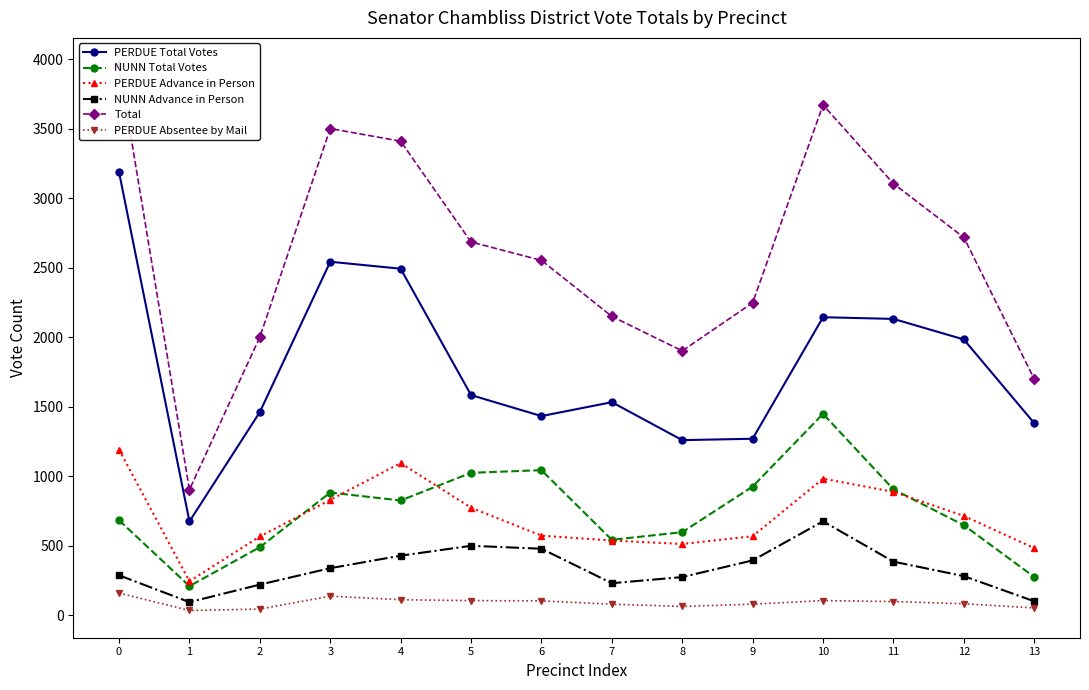

Where is PERDUE Absentee by Mail nearest to the value 96?

11